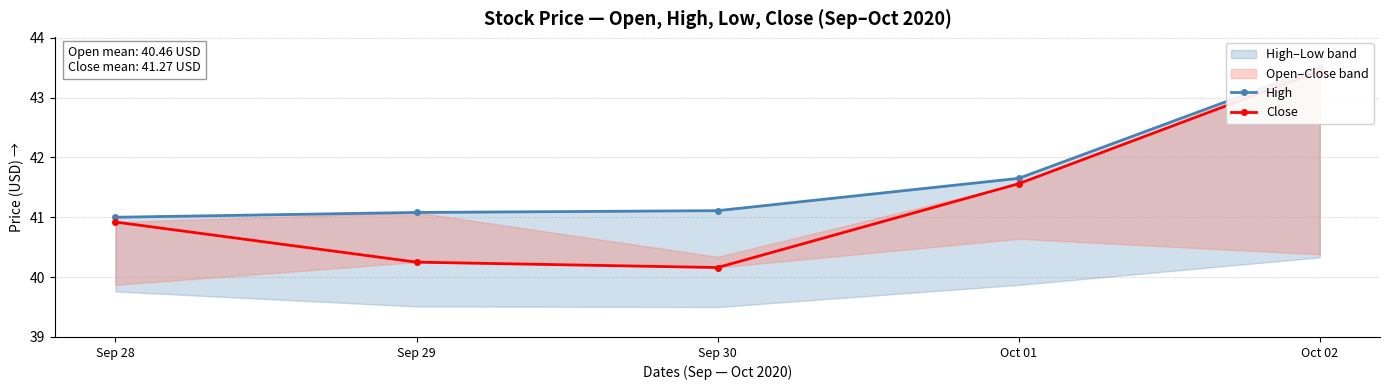

What is the label of the 3rd point from the left?

Sep 30